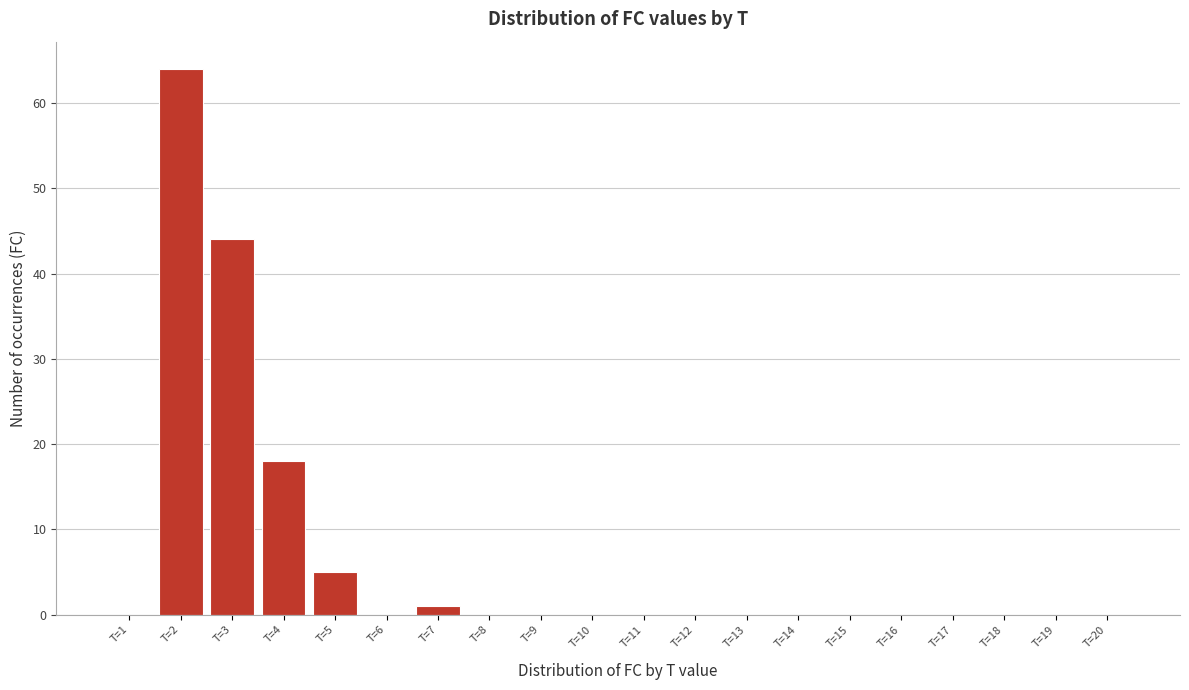

What is the sum of all values?

132